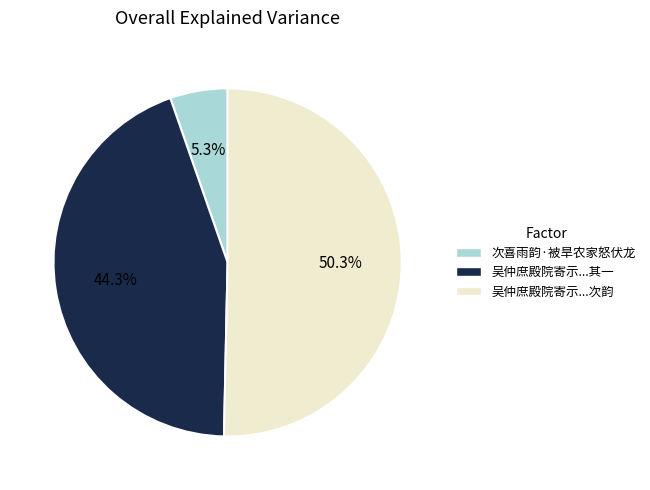

Which category has the biggest portion of the pie?

吴仲庶殿院寄示...次韵